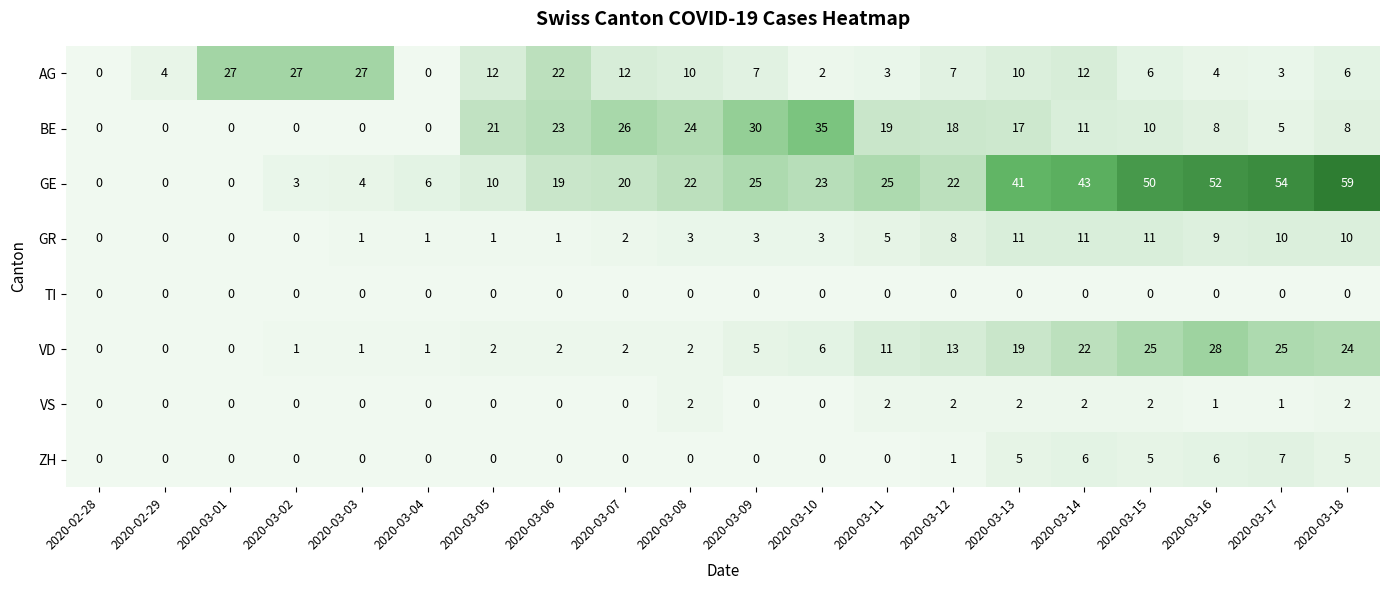

What is the spread (max minus min) of values at 2020-03-05?

21